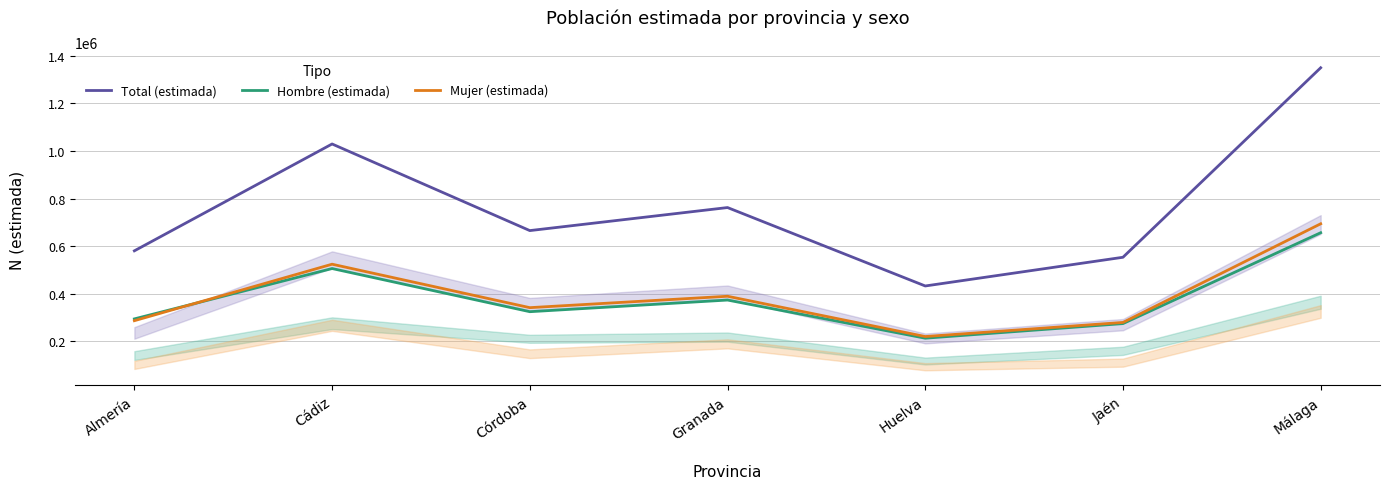

Where is the first local minimum for Total (estimada)?

Córdoba